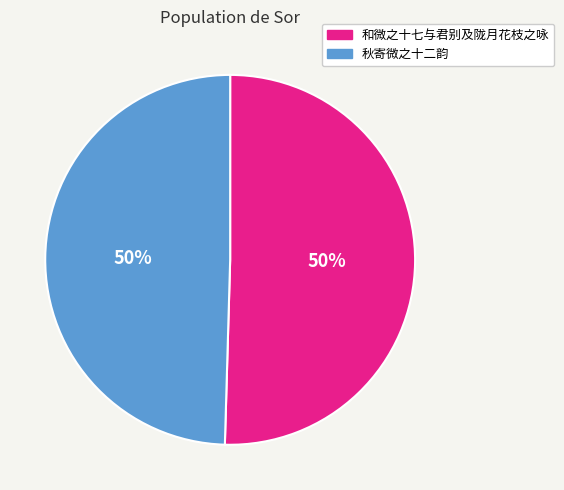

To the nearest percent, what is the average slice percentage?

50%